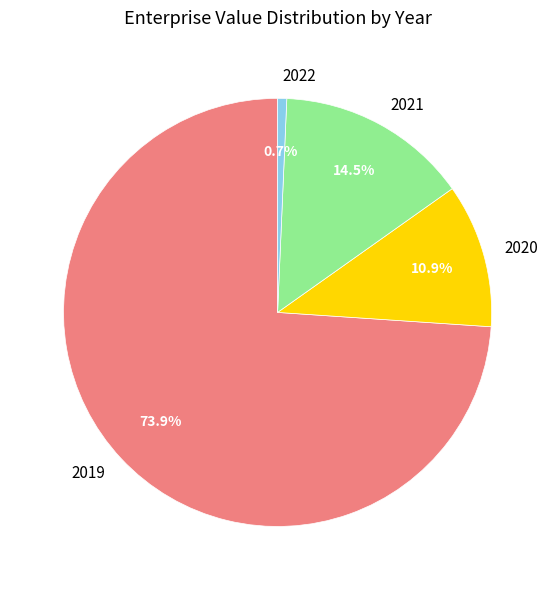

To the nearest percent, what portion does 2020 represent?

11%